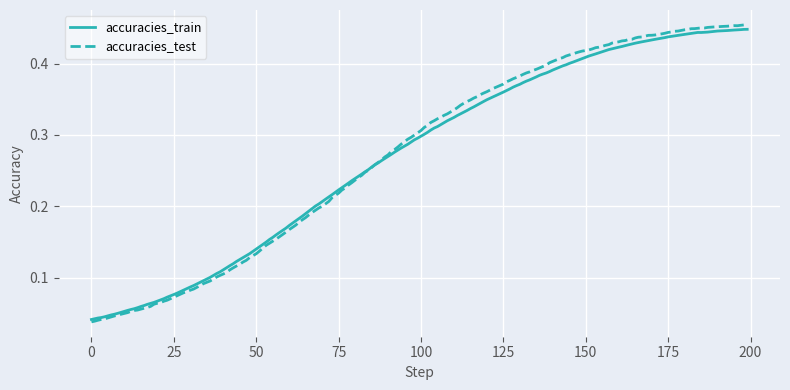

What are all the series names shown in the legend?

accuracies_train, accuracies_test